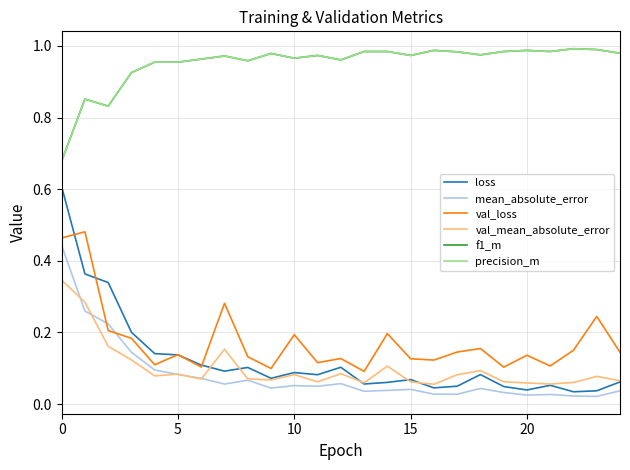

True or false: val_loss and val_mean_absolute_error cross at least once.

False